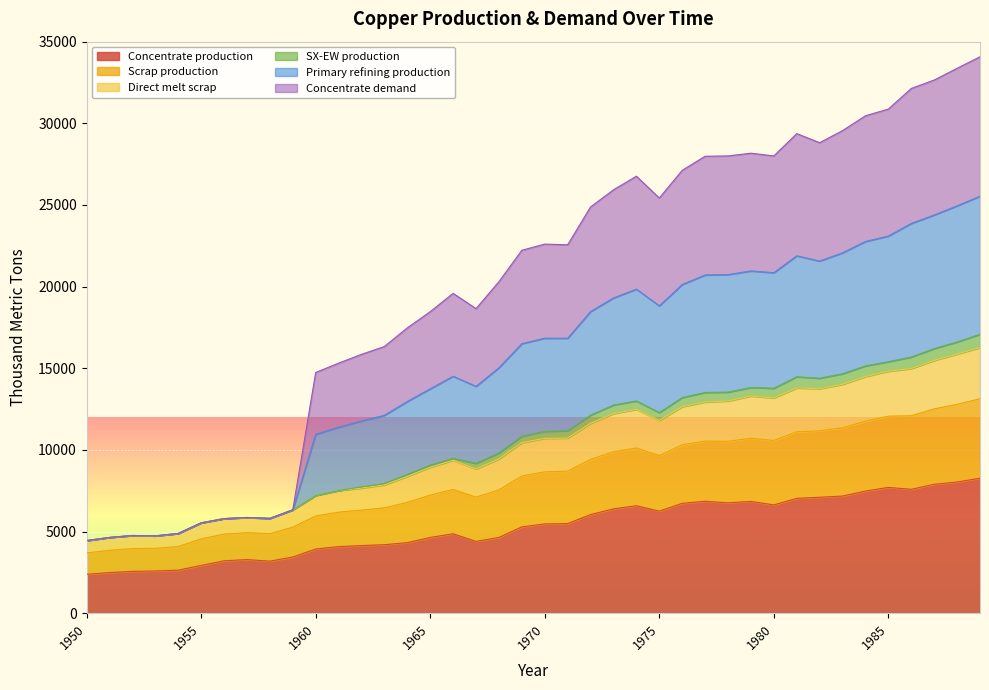

What are all the series names shown in the legend?

Concentrate production, Scrap production, Direct melt scrap, SX-EW production, Primary refining production, Concentrate demand